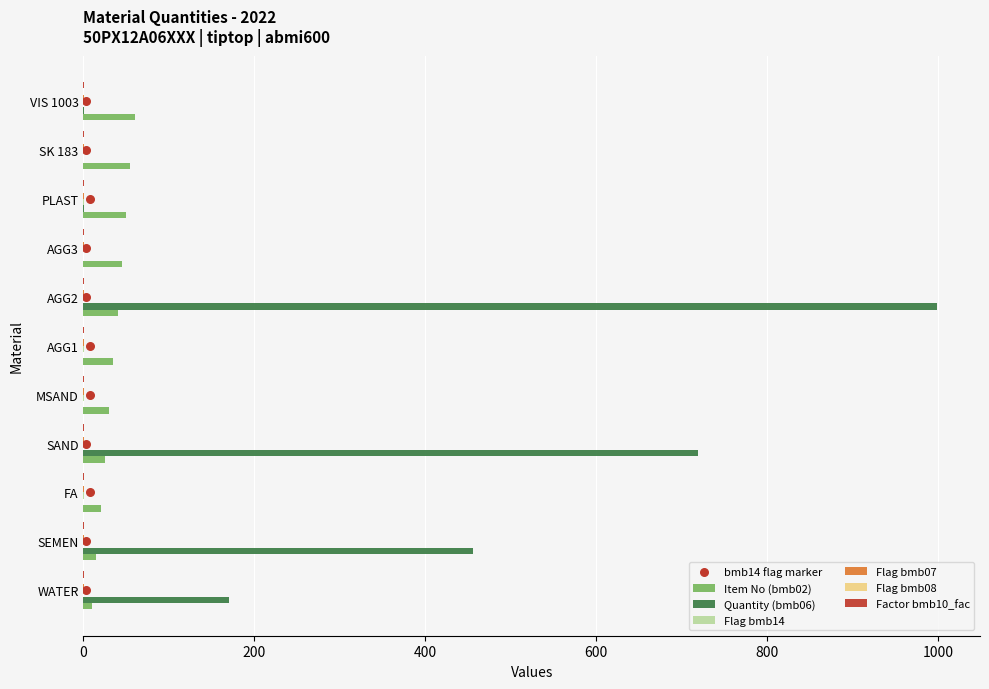

Which series has the largest Y range (max minus min)?

Quantity (bmb06)